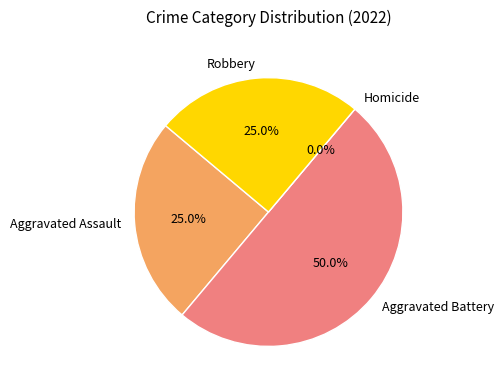

Rank the categories by value from lowest to highest.

Homicide, Aggravated Assault, Robbery, Aggravated Battery